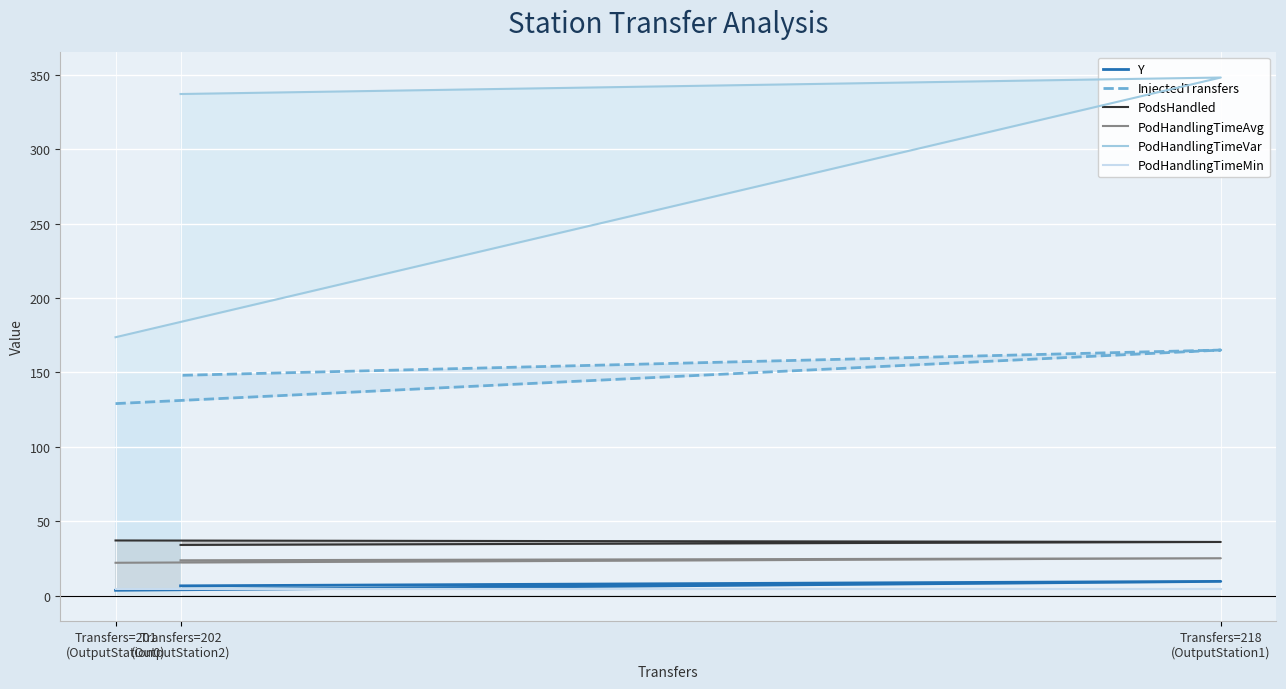

What is the sum of the PodsHandled values at Transfers=201
(OutputStation0) and Transfers=218
(OutputStation1)?

73.0